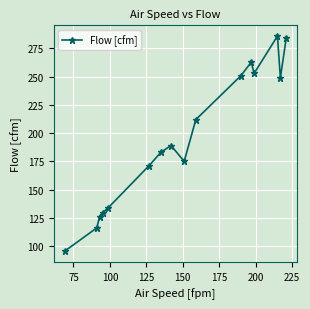

What is the sum of all values?

3117.0